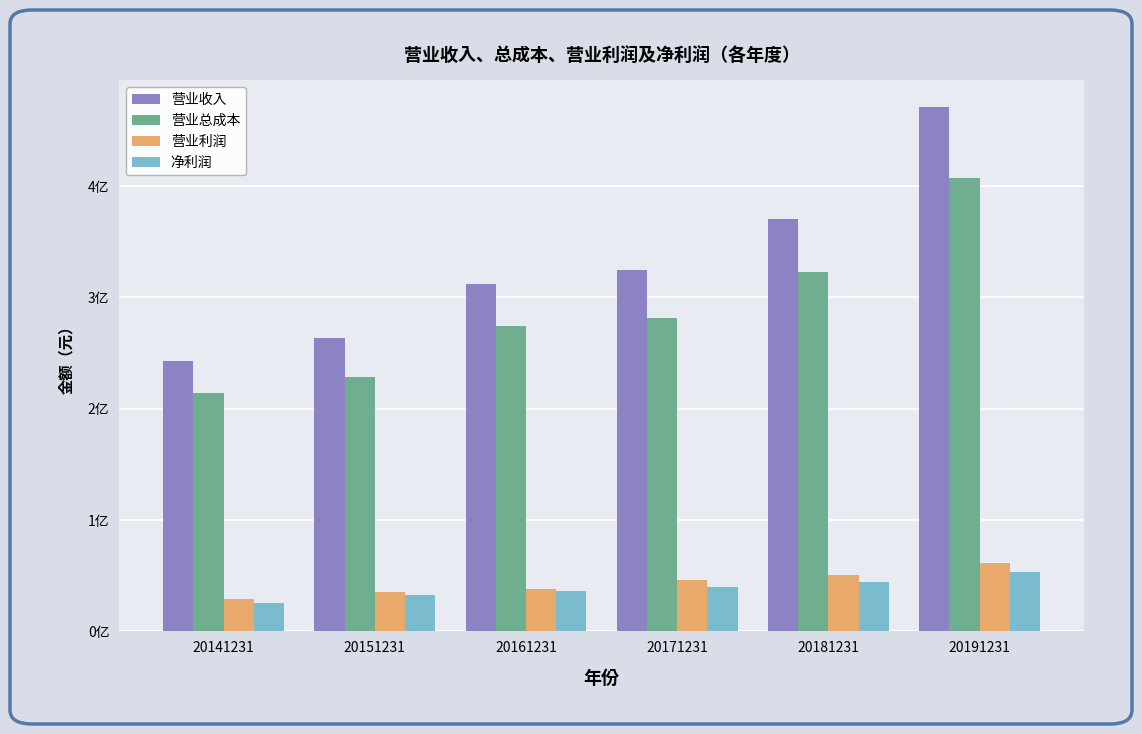

Are the bars grouped side by side (vs. stacked)?

Yes